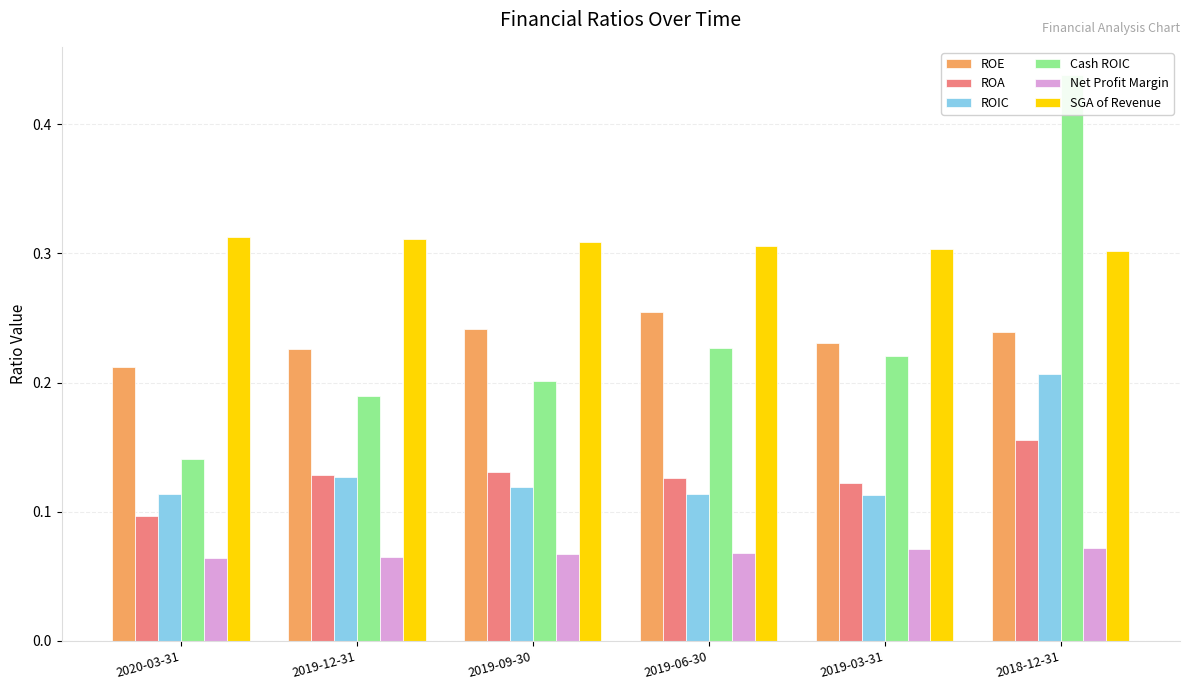

What is the total value across all series at 2019-03-31?

1.1